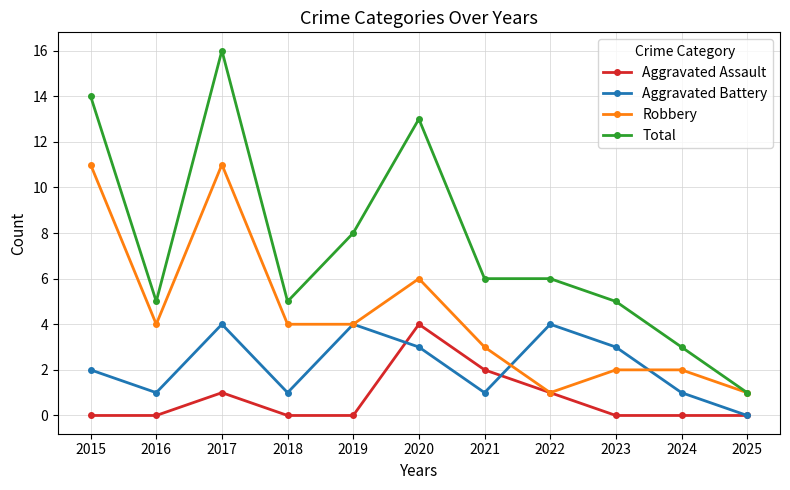

What is the difference between the maximum and minimum values in the Aggravated Assault series?

4